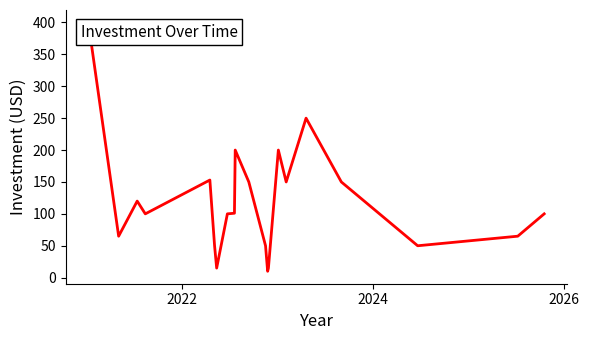

What is the difference between the maximum and minimum values?

390